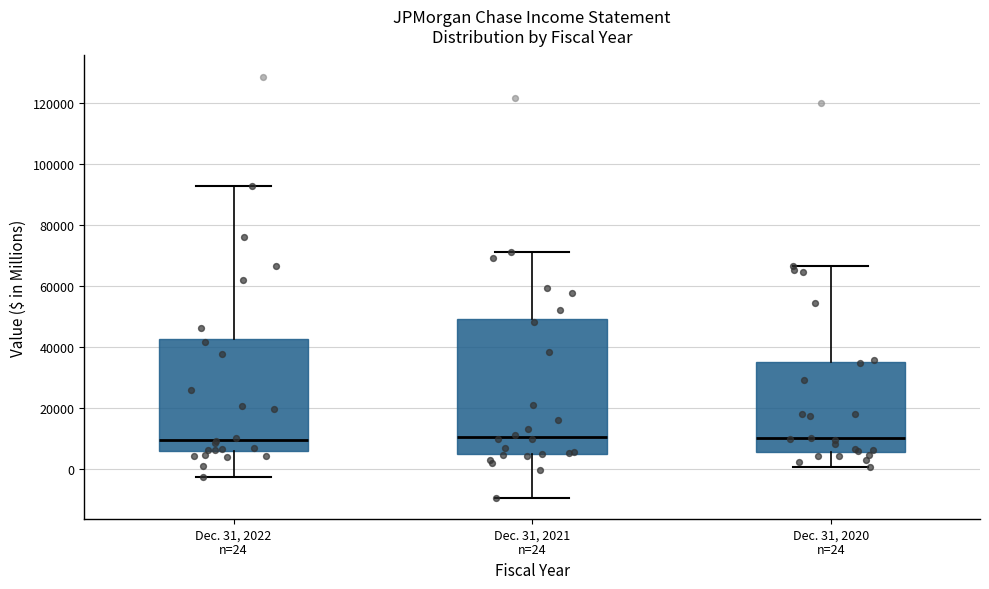

Reading left to right, read every box against the y-axis: the position of its median line, the range the box covers, and the ends of its whiskers. The values are not printed on the chart, so give them approximately, as read against the axis.

Dec. 31, 2022 n=24: median 10000, box 6000 to 42000, whiskers -2000 to 92000
Dec. 31, 2021 n=24: median 10000, box 6000 to 50000, whiskers -10000 to 72000
Dec. 31, 2020 n=24: median 10000, box 6000 to 36000, whiskers 0 to 66000